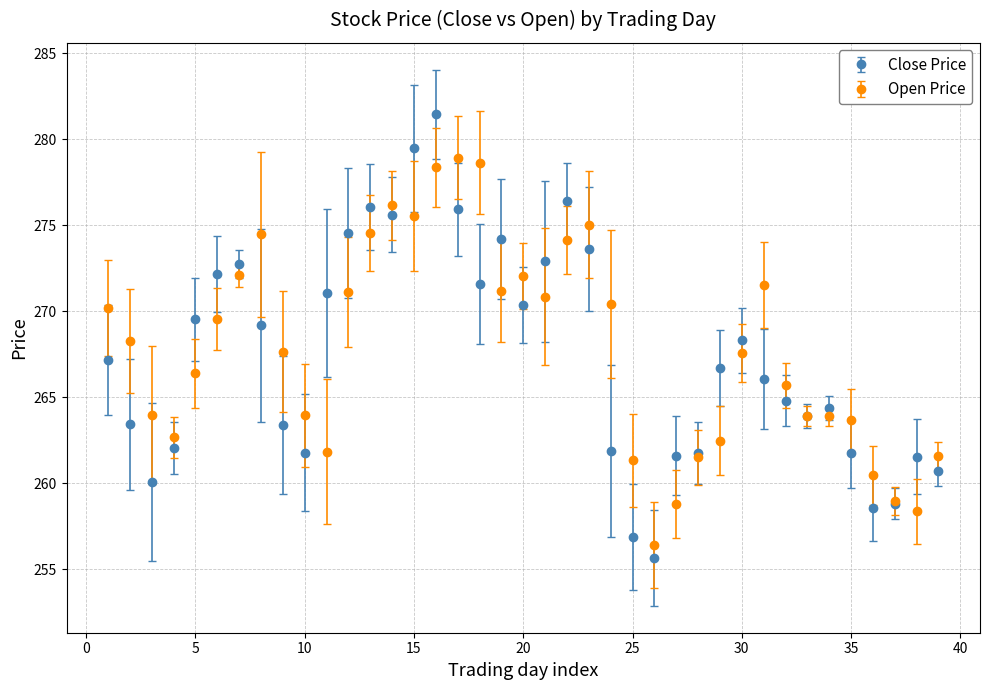

Which series has the widest spread of values?

Close Price